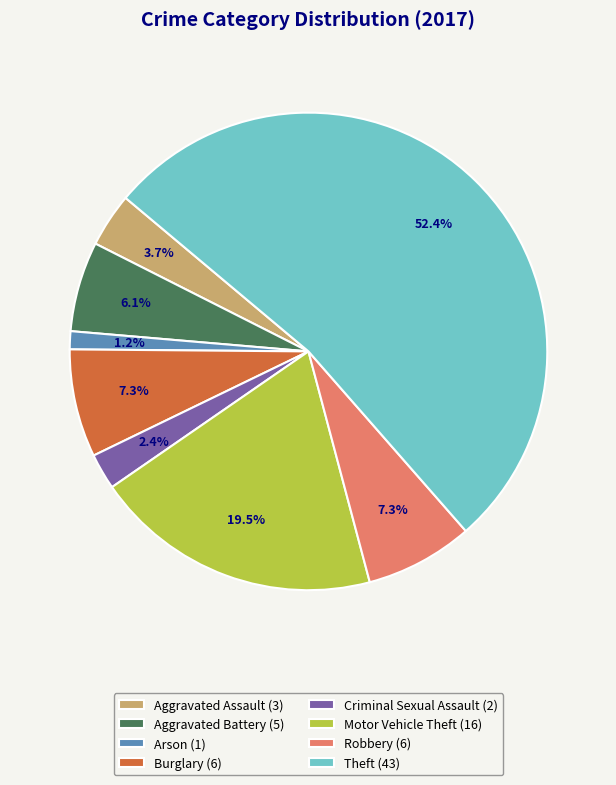

What is the largest slice in the pie chart?

Theft